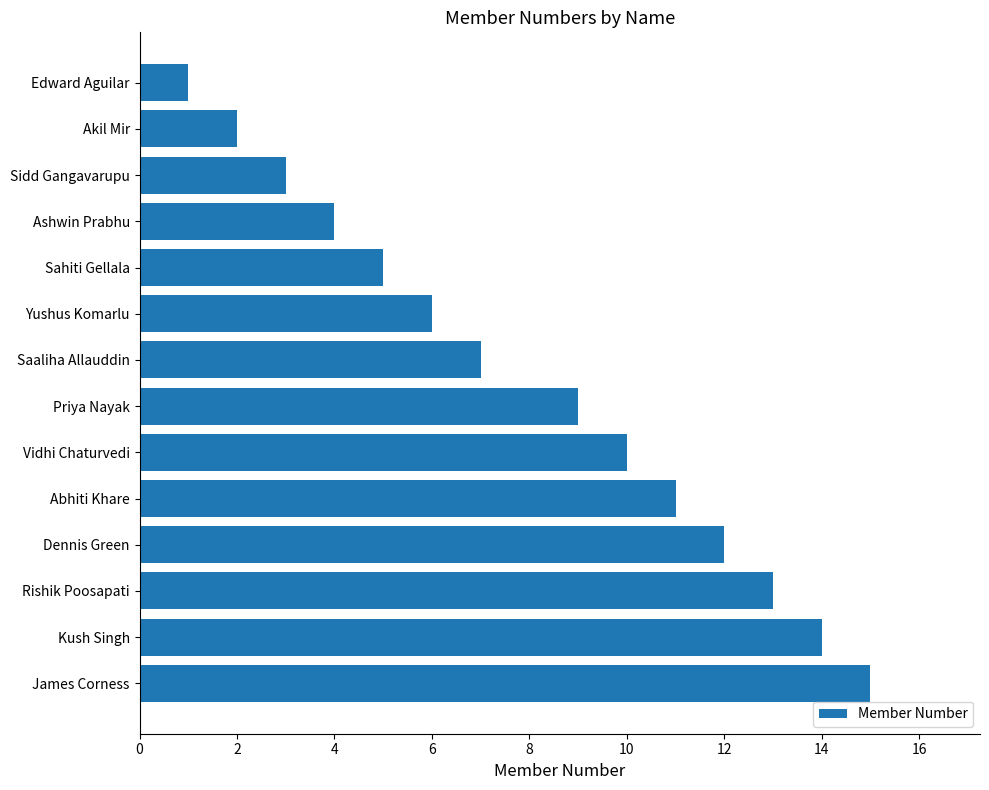

List the labels in order of value, largest first.

James Corness, Kush Singh, Rishik Poosapati, Dennis Green, Abhiti Khare, Vidhi Chaturvedi, Priya Nayak, Saaliha Allauddin, Yushus Komarlu, Sahiti Gellala, Ashwin Prabhu, Sidd Gangavarupu, Akil Mir, Edward Aguilar